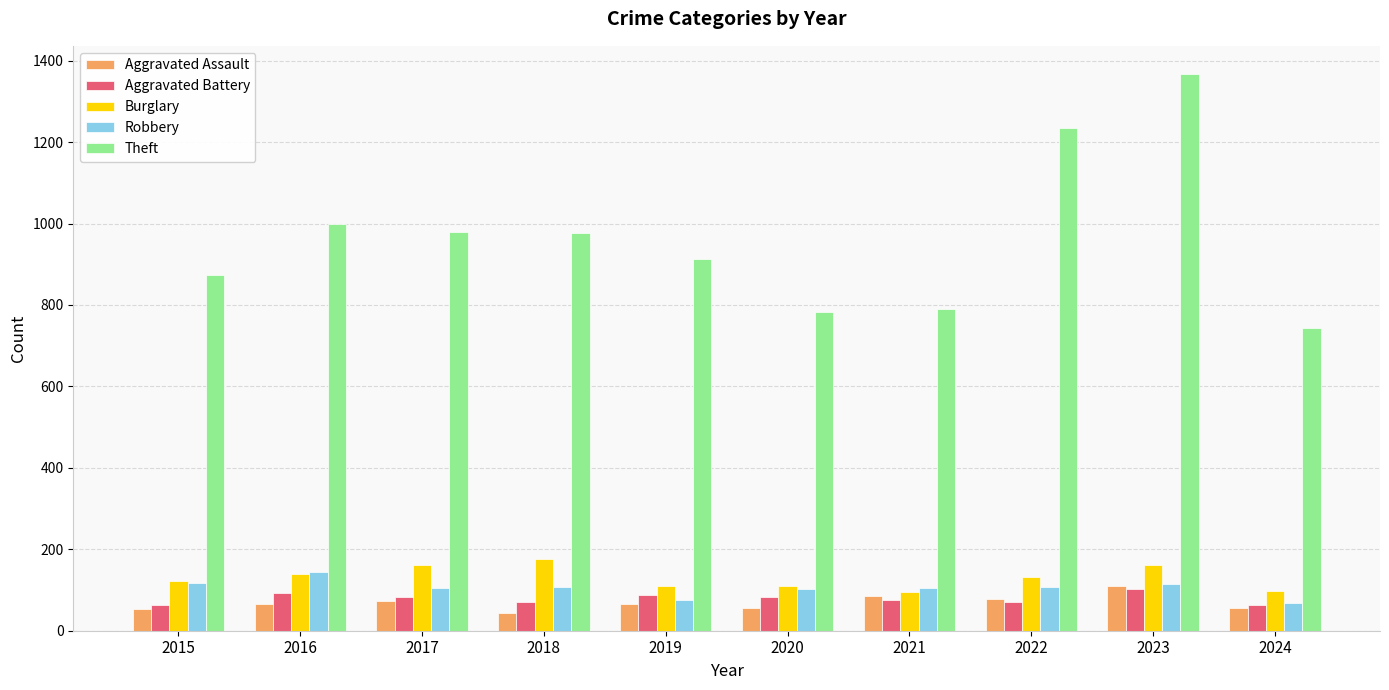

What is the value of the Aggravated Assault bar at the 3rd from the left?

72